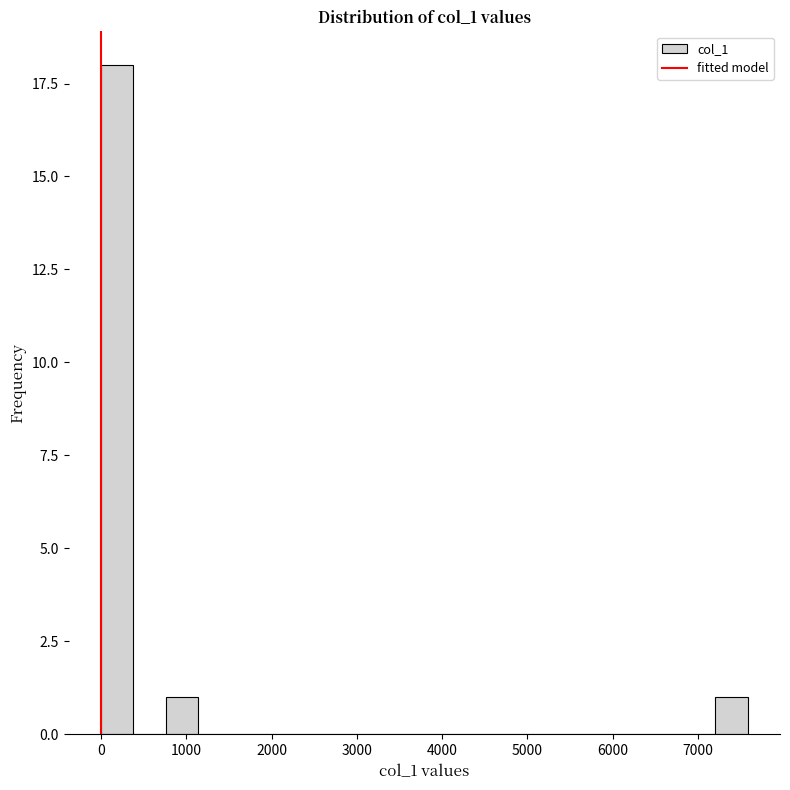

Read against the x-axis, roughly where is the centre of the tallest bar?

200